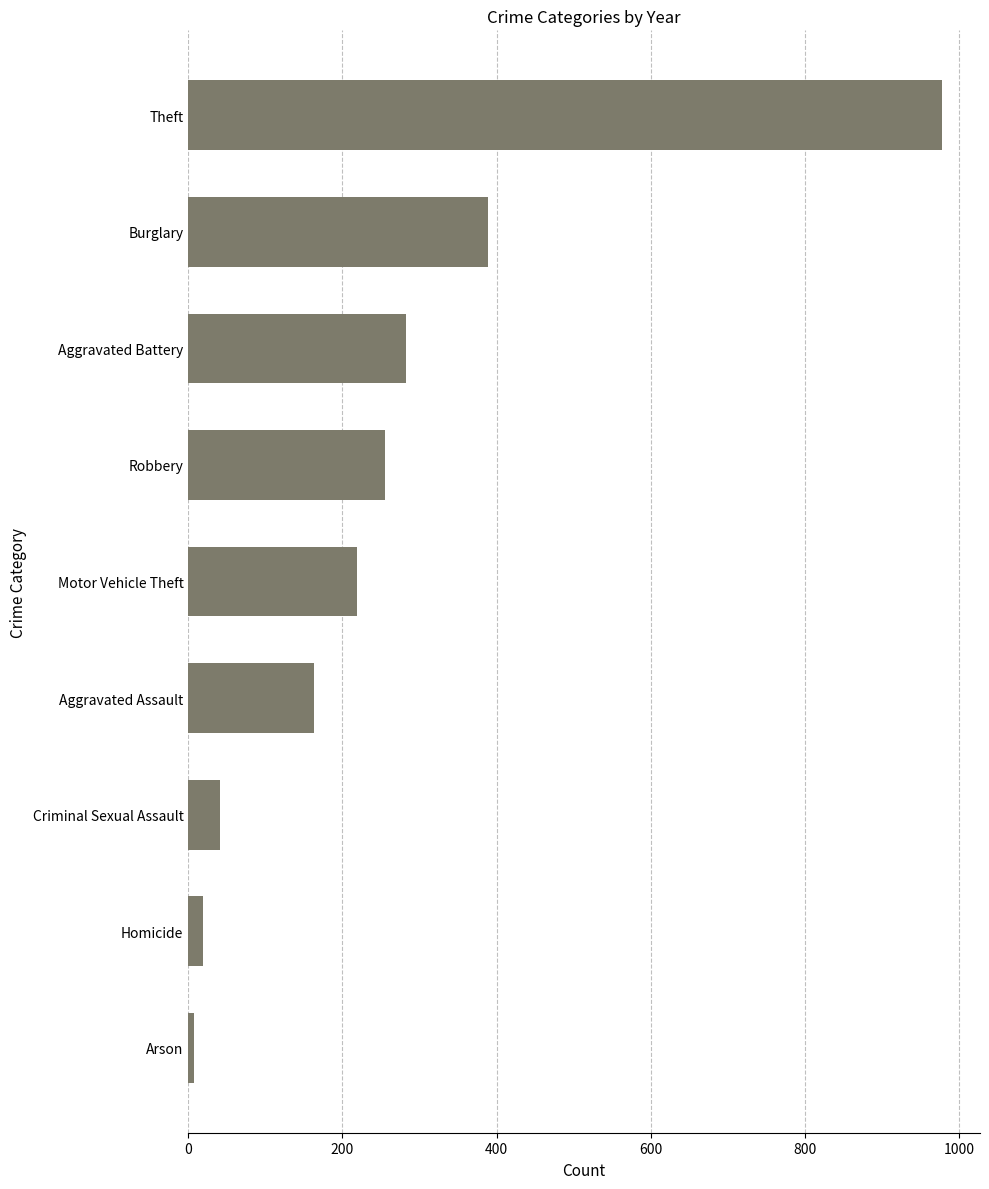

List the labels in order of value, smallest first.

Arson, Homicide, Criminal Sexual Assault, Aggravated Assault, Motor Vehicle Theft, Robbery, Aggravated Battery, Burglary, Theft